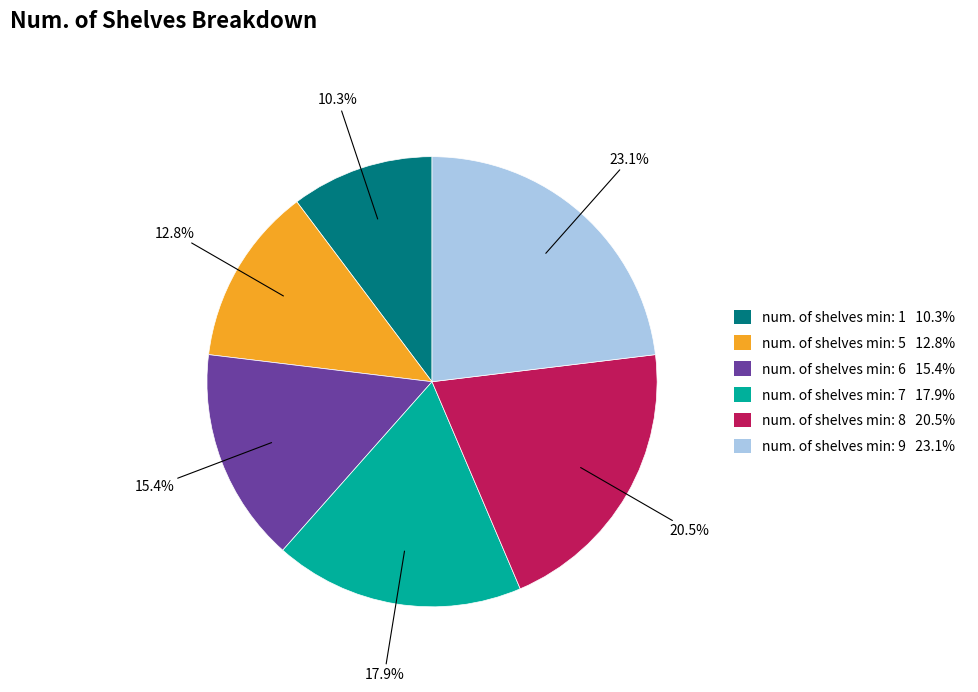

How many segments does this pie chart have?

6